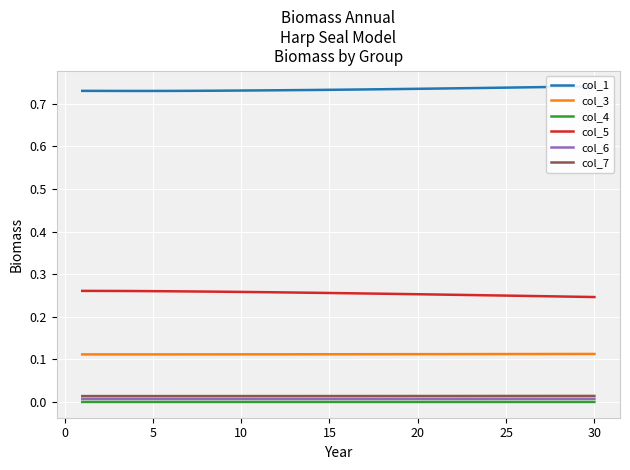

How many categories are shown in the chart?

30